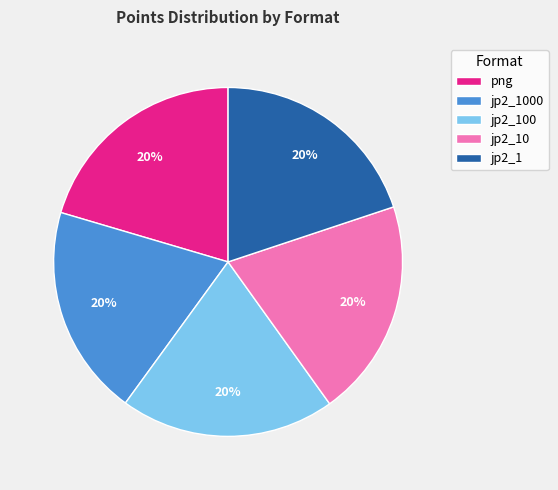

To the nearest percent, what percentage of the pie is png?

20%